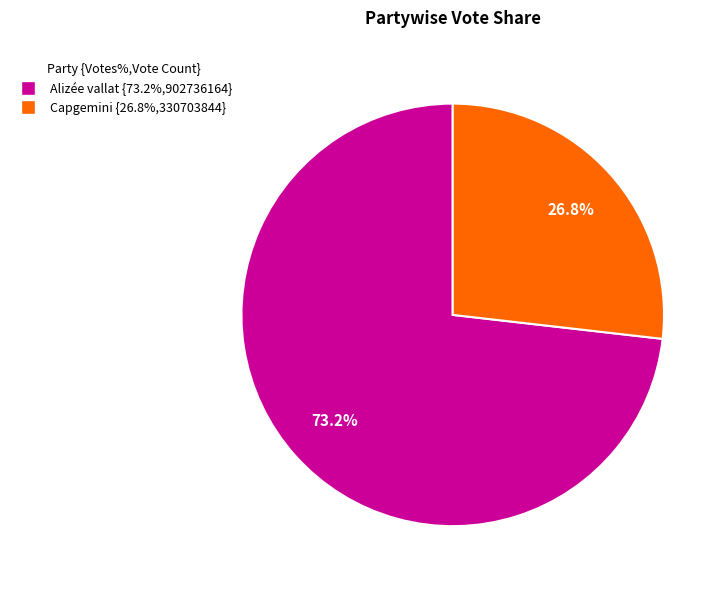

Which has a higher value, Capgemini or Alizée vallat?

Alizée vallat